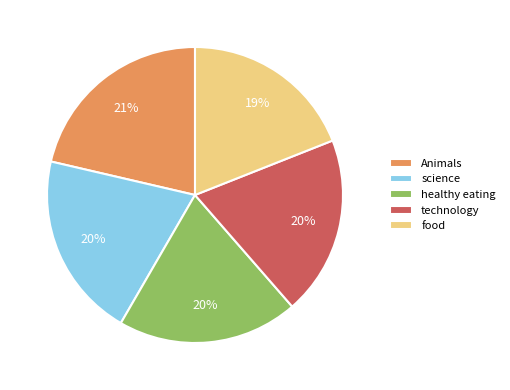

How many segments does this pie chart have?

5